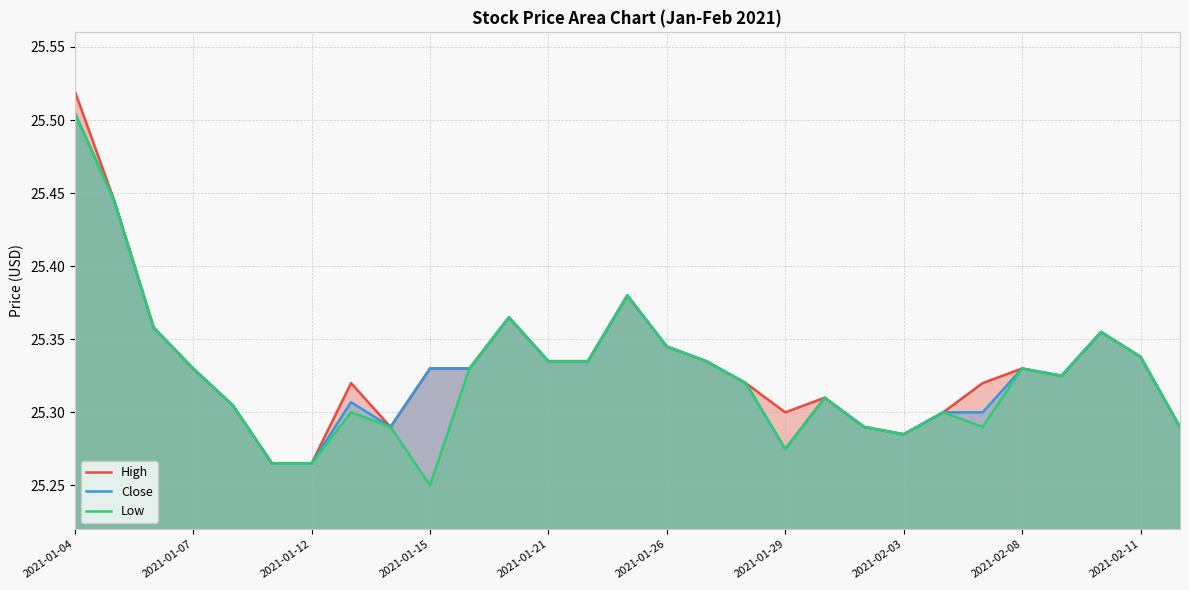

How many categories are shown in the chart?

29